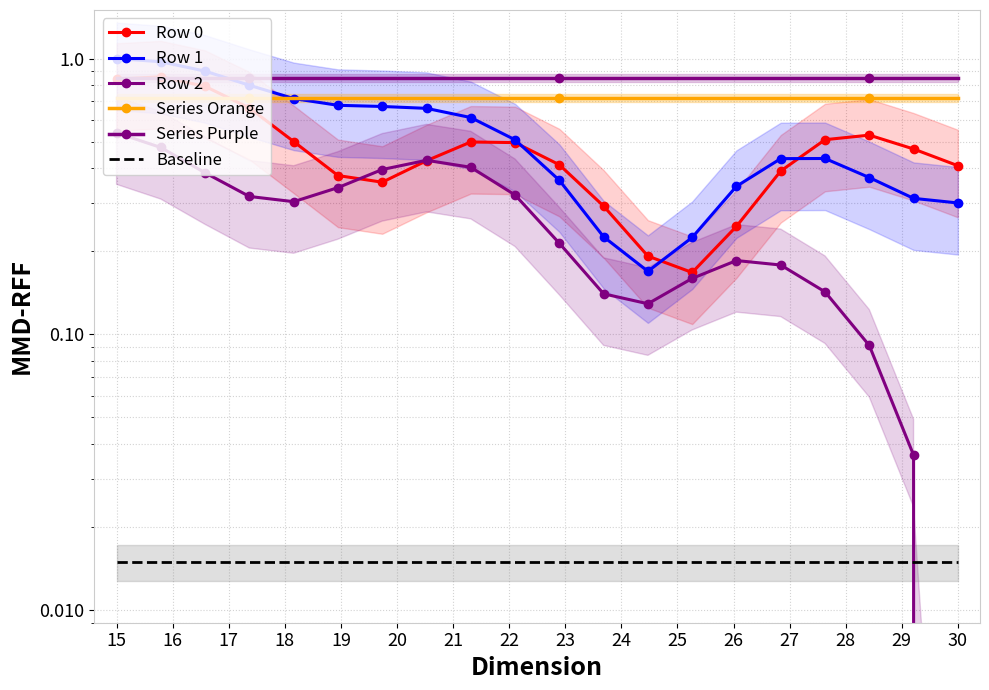

How many interior local valleys does the Row 0 series have?

2